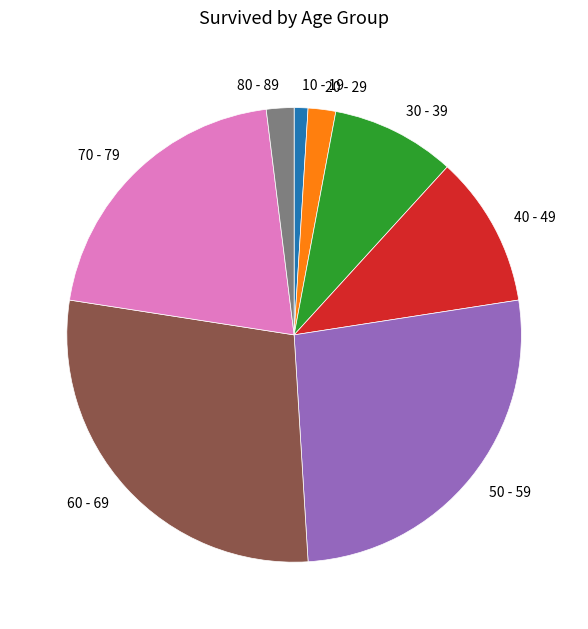

Is the sum of 80 - 89 and 20 - 29 greater than half?

No